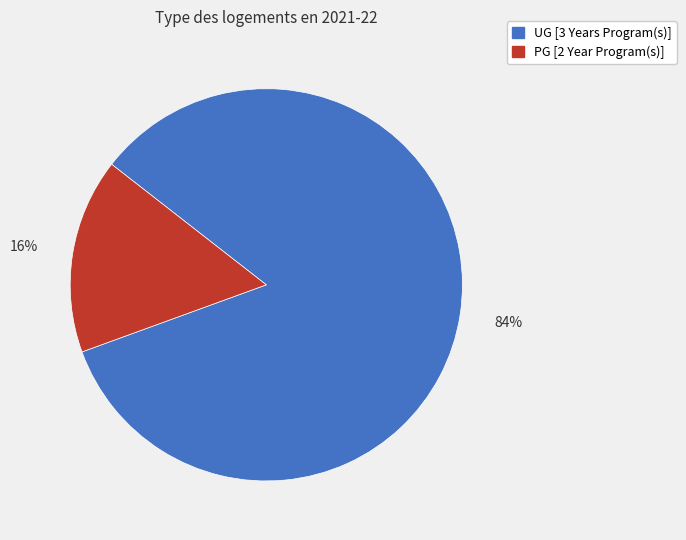

True or false: PG [2 Year Program(s)] accounts for 16% of the total.

True